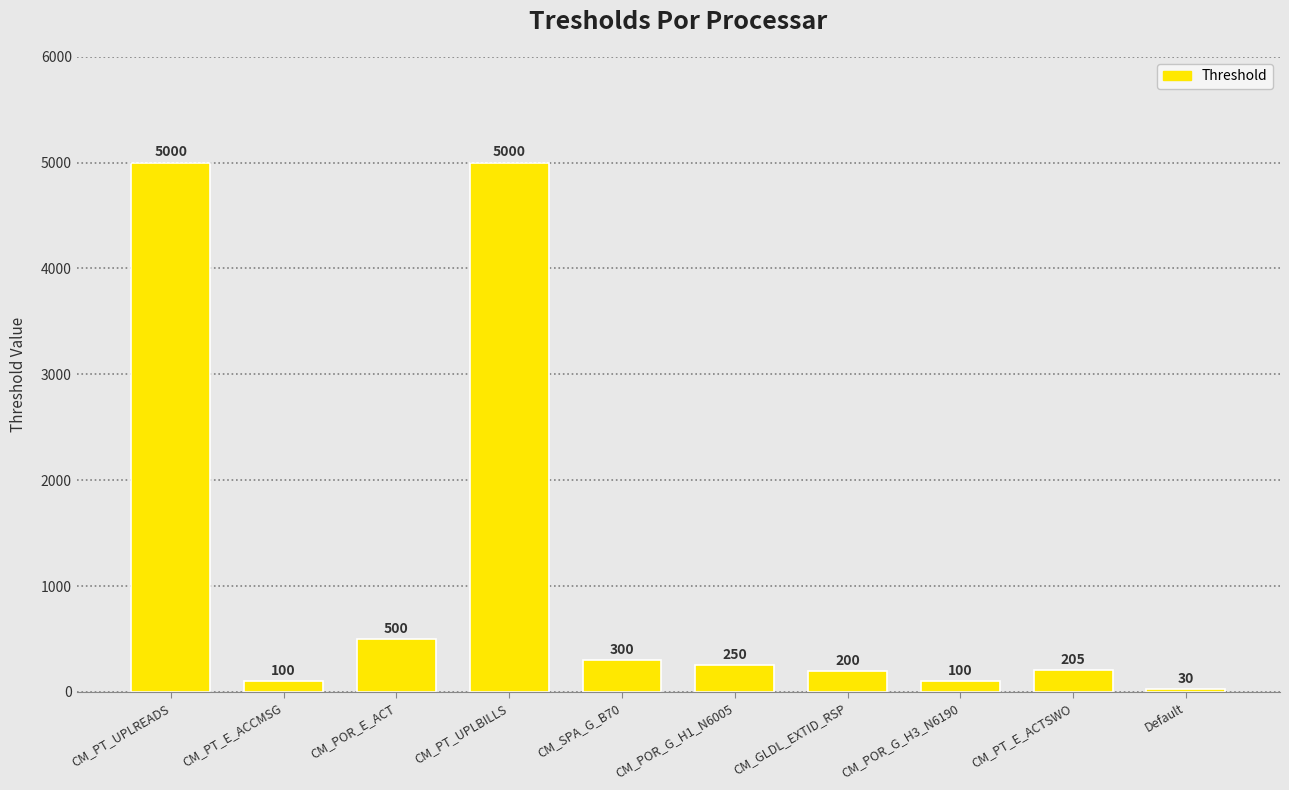

Count the number of categories in the chart.

10